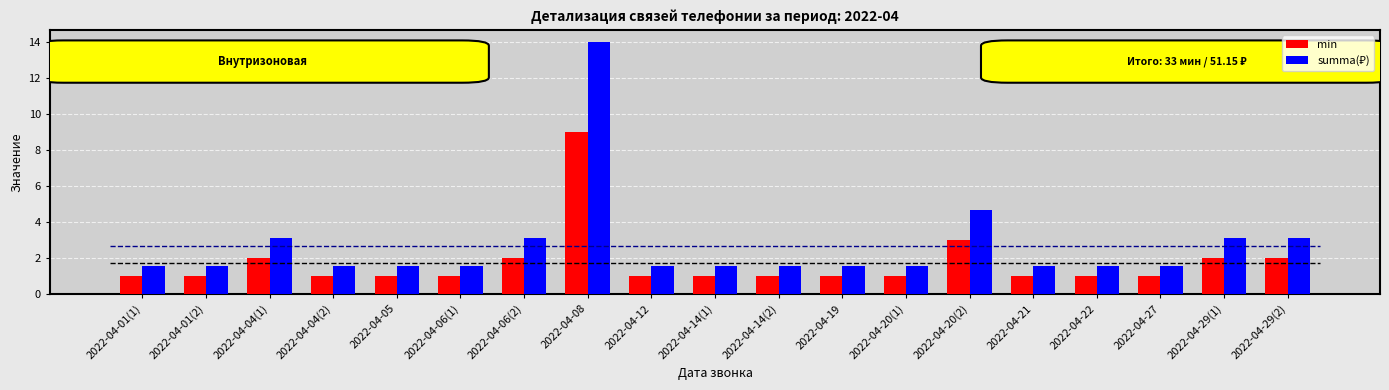

What is the spread (max minus min) of values at 2022-04-29(2)?

1.1